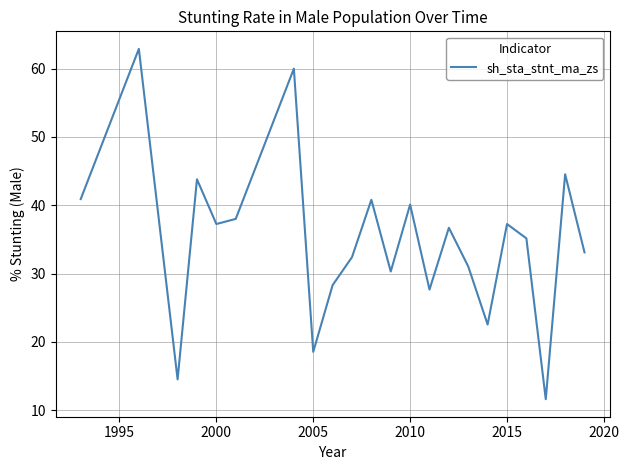

Is this an area chart (filled region under the line)?

No